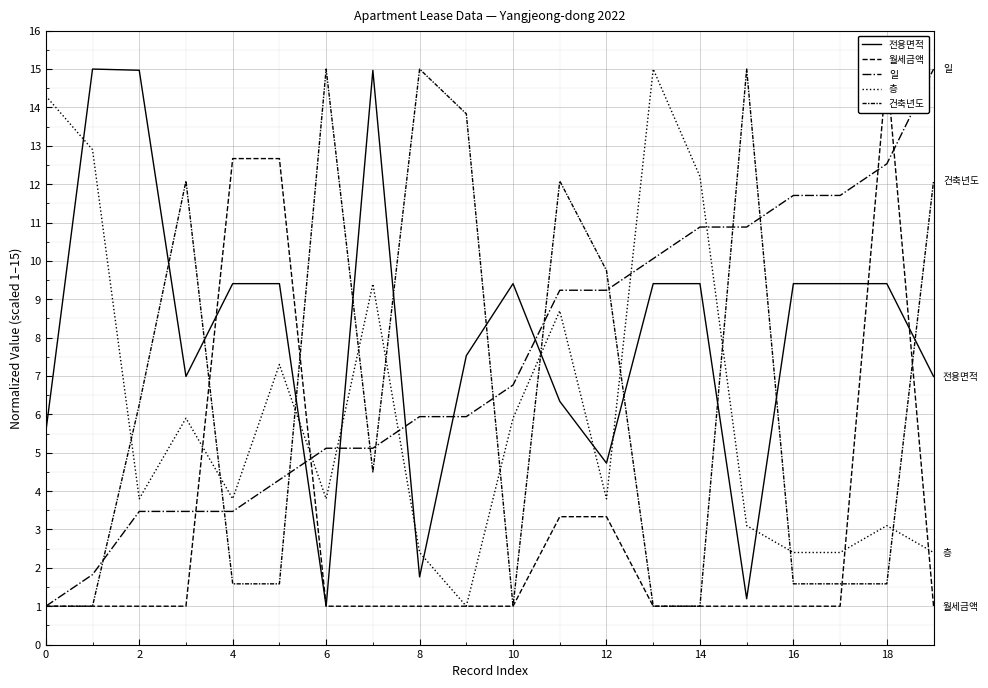

What are all the series names shown in the legend?

전용면적, 월세금액, 일, 층, 건축년도